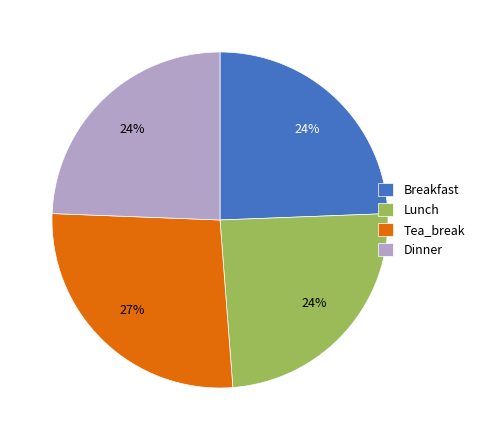

True or false: Lunch accounts for 32% of the total.

False